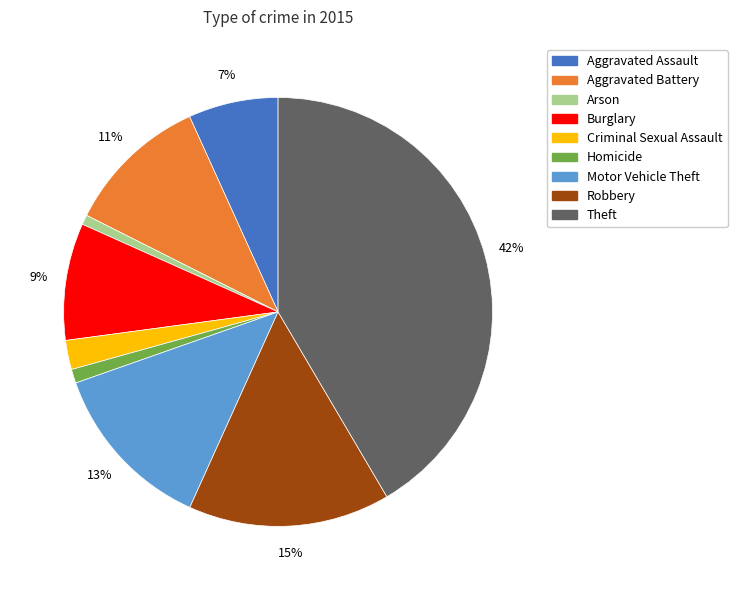

What percentage is the Motor Vehicle Theft slice, to the nearest percent?

13%